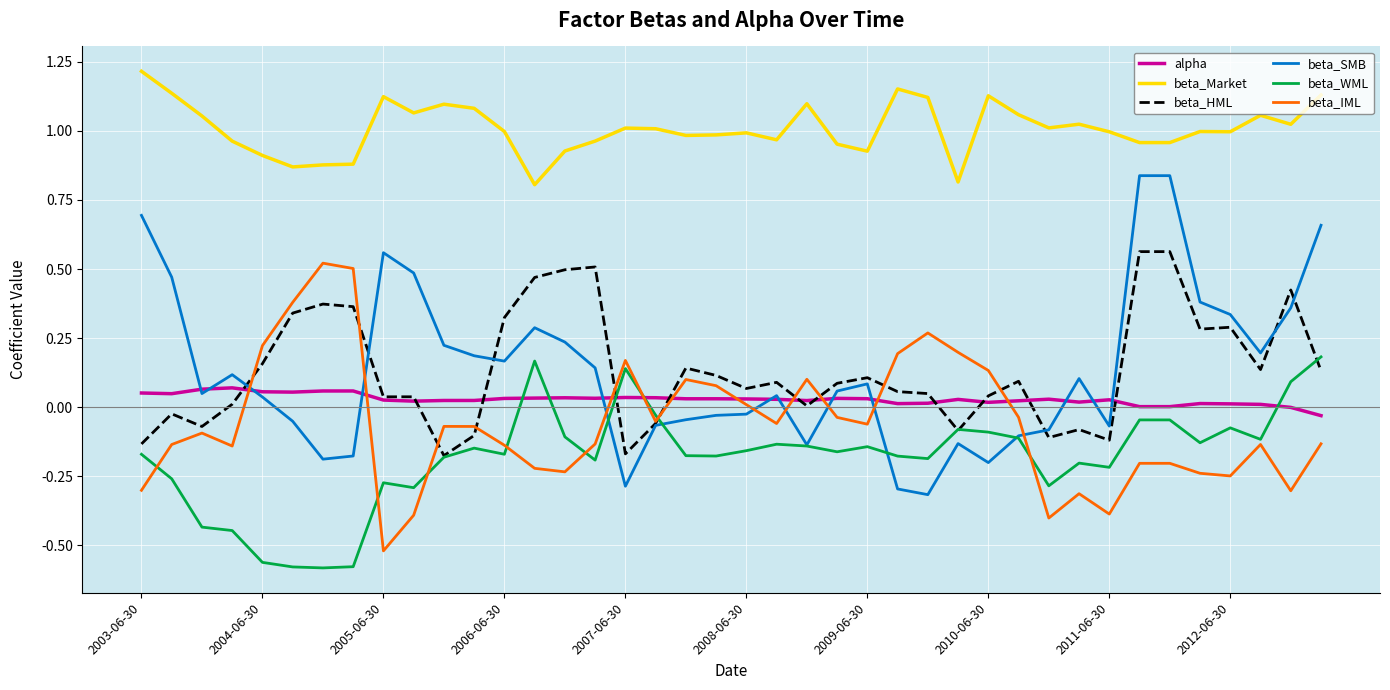

True or false: beta_Market and beta_IML cross at least once.

False